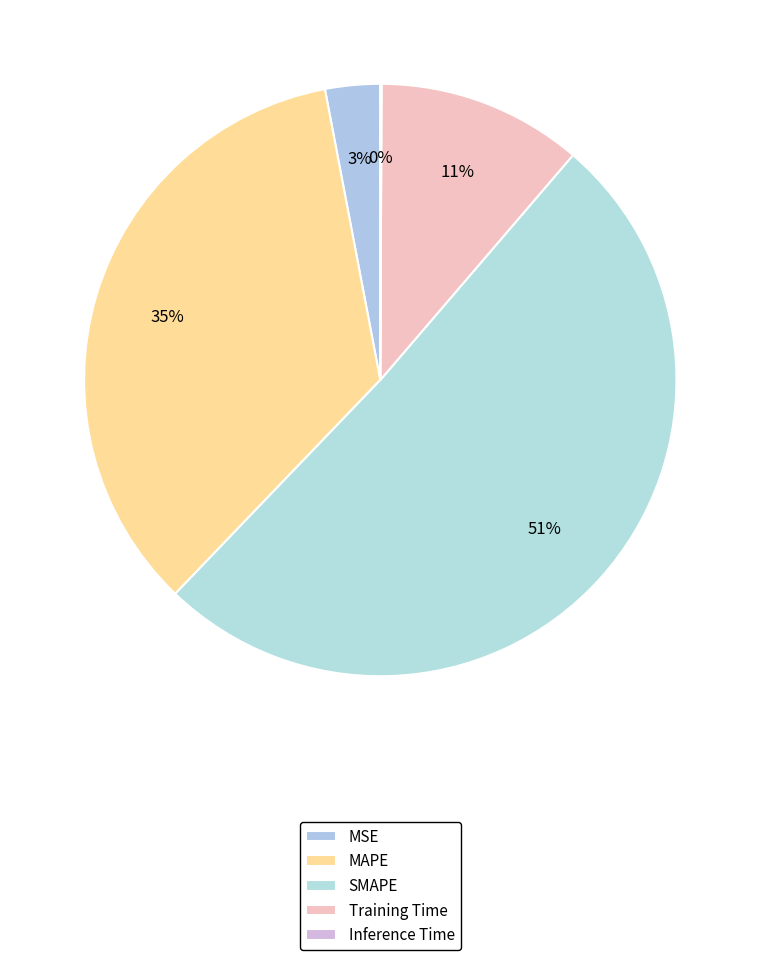

Rank the categories by value from highest to lowest.

SMAPE, MAPE, Training Time, MSE, Inference Time